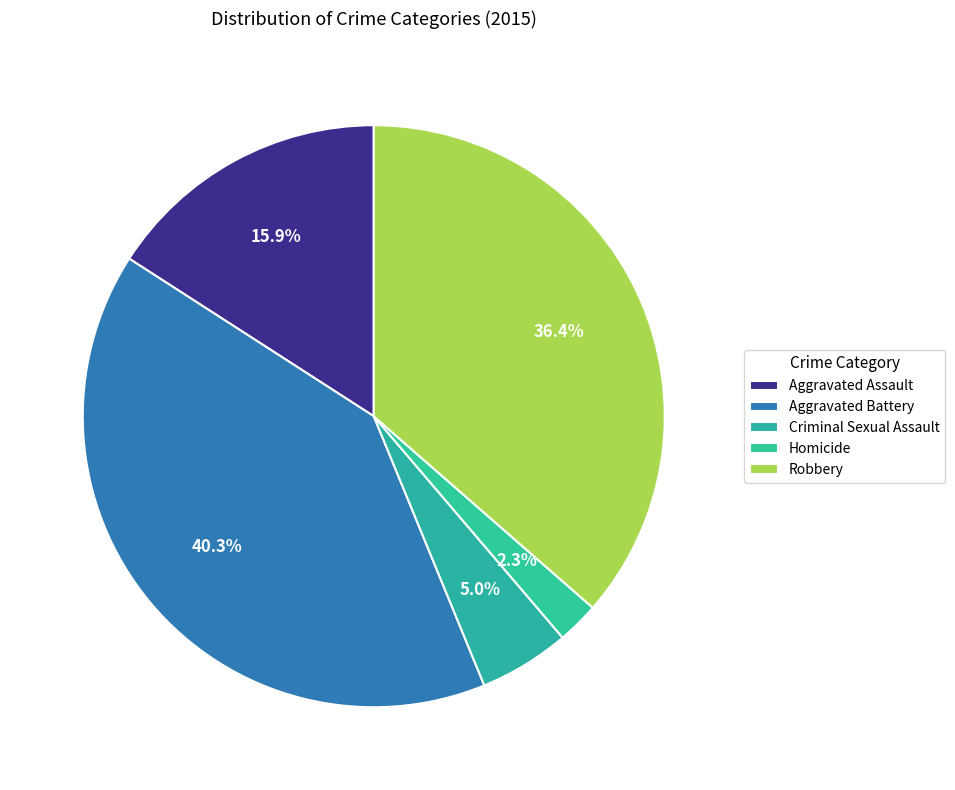

How many slices are in this pie chart?

5